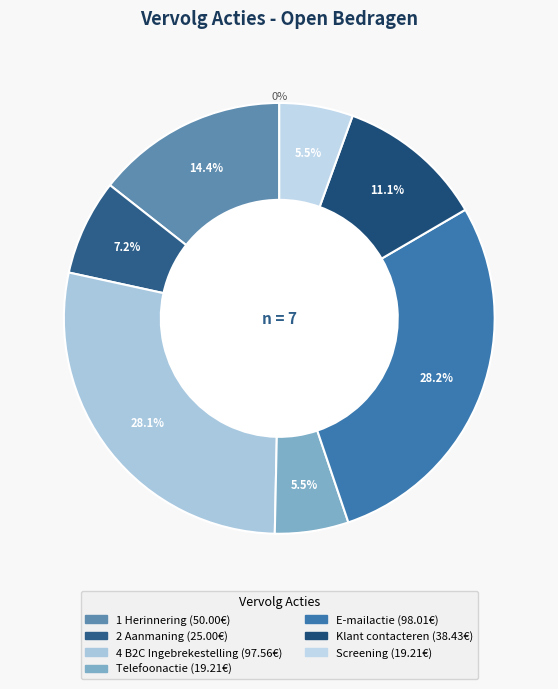

Is it true that Klant contacteren is 11% of the pie?

True